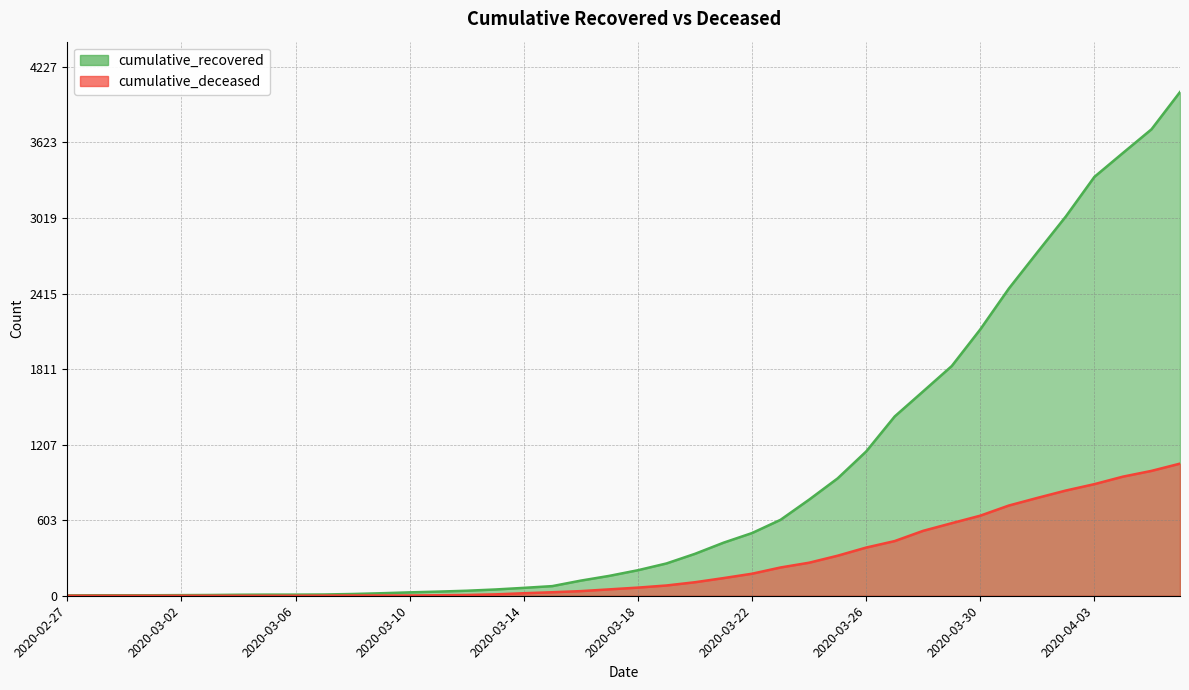

Reading left to right, list all the values displayed in this chart.

cumulative_recovered: 3	4	4	4	5	6	8	9	9	10	14	20	27	33	40	50	63	77	121	159	204	258	335	424	501	607	768	938	1153	1433	1634	1836	2129	2455	2745	3032	3348	3539	3728	4026
cumulative_deceased: 0	0	0	0	0	0	0	0	0	1	2	2	2	4	6	11	20	28	37	51	65	82	108	141	176	226	264	320	385	437	519	580	640	721	782	841	892	952	998	1056